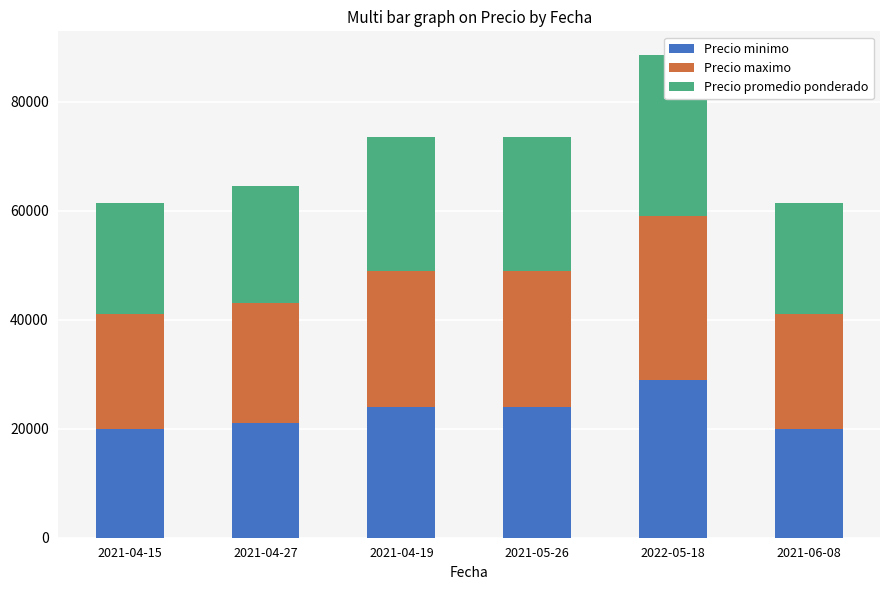

True or false: Precio maximo has a value of 28780 at 2021-04-27.

False